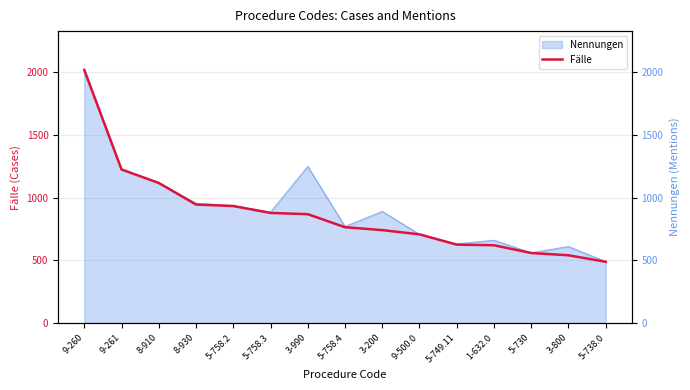

What is the sum of all values?

13043